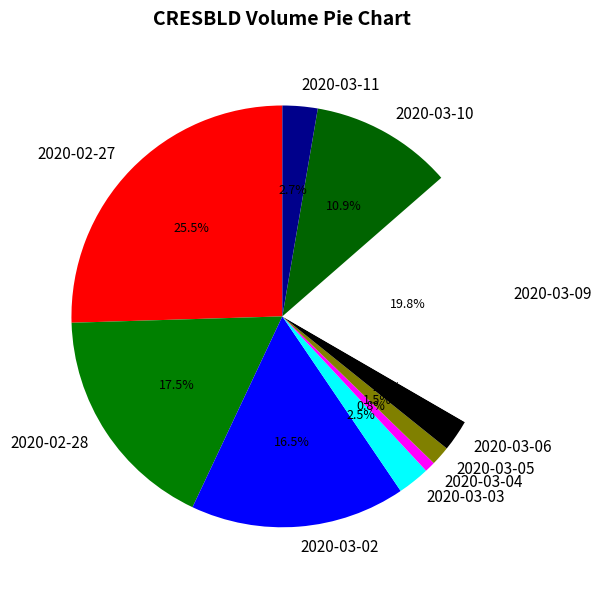

How many segments does this pie chart have?

10